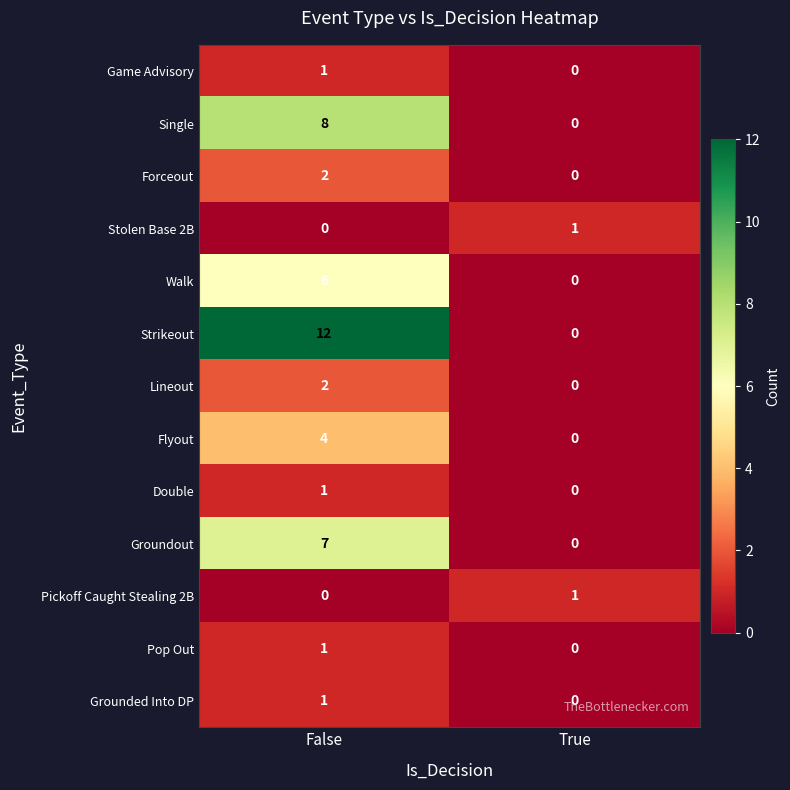

At how many categories does at least one series exceed 6?

1